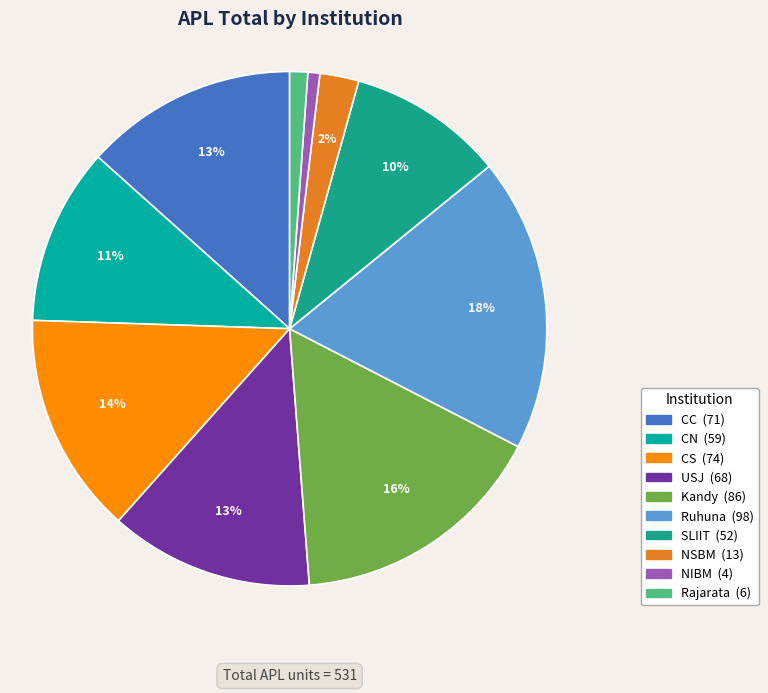

True or false: Ruhuna accounts for 31% of the total.

False